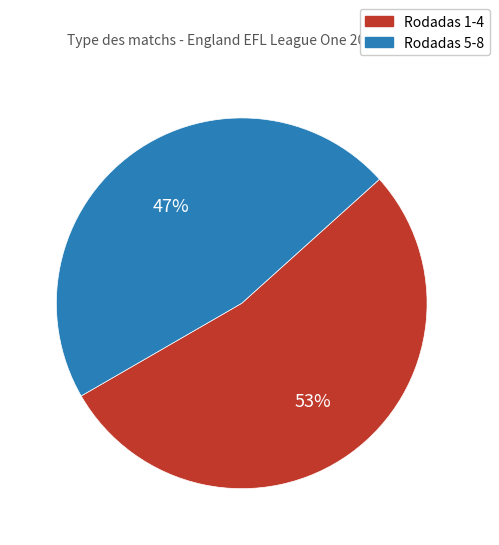

Is there any slice that represents more than half of the pie?

Yes